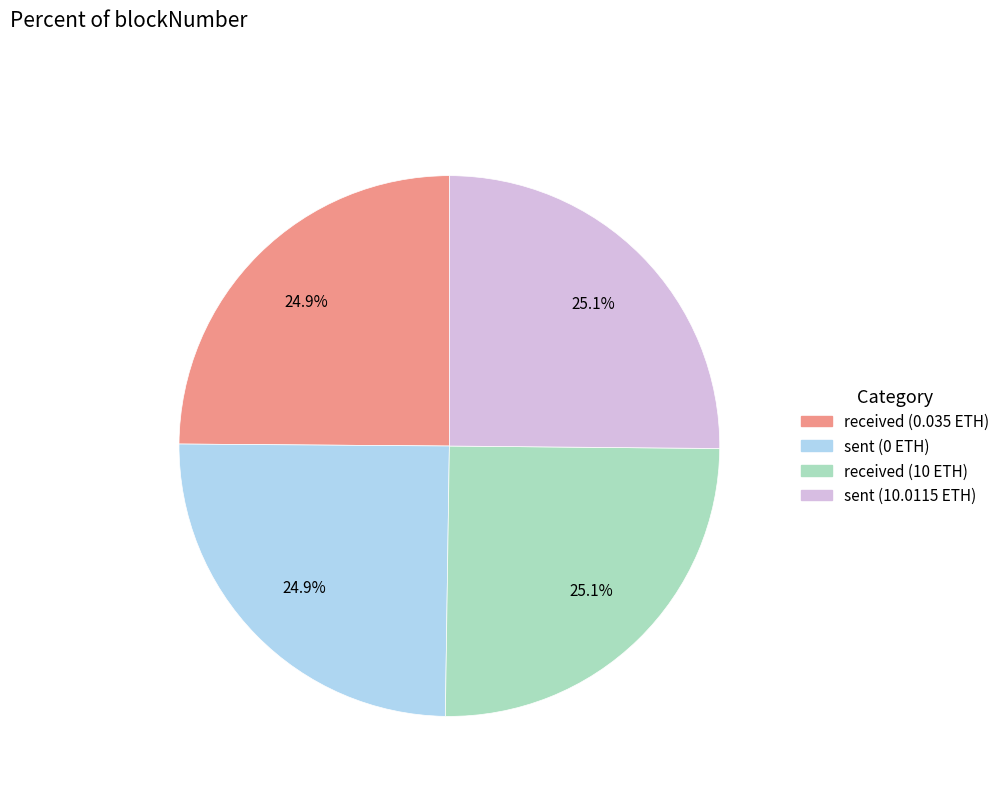

Is there any slice that represents more than half of the pie?

No